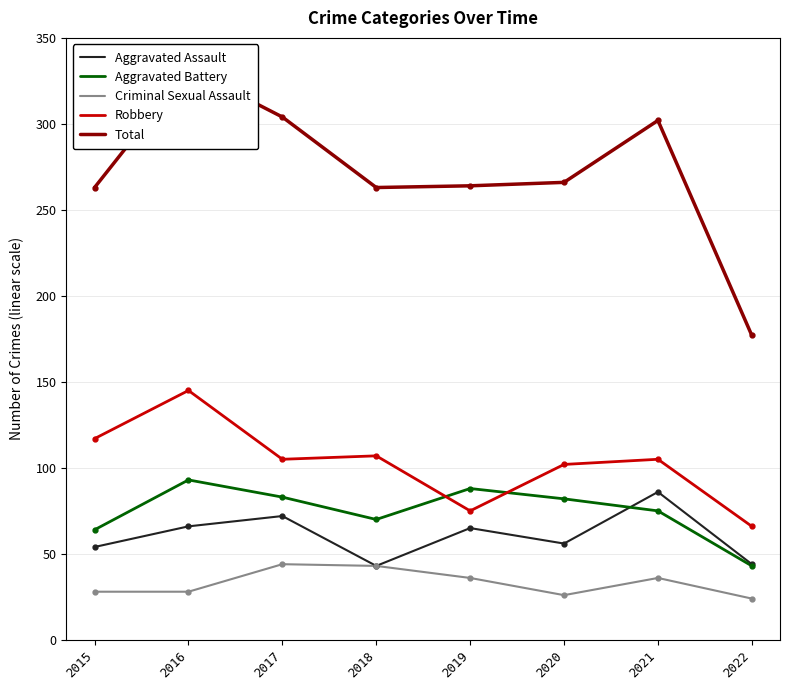

True or false: Criminal Sexual Assault has a value of 36 at 2019.

True